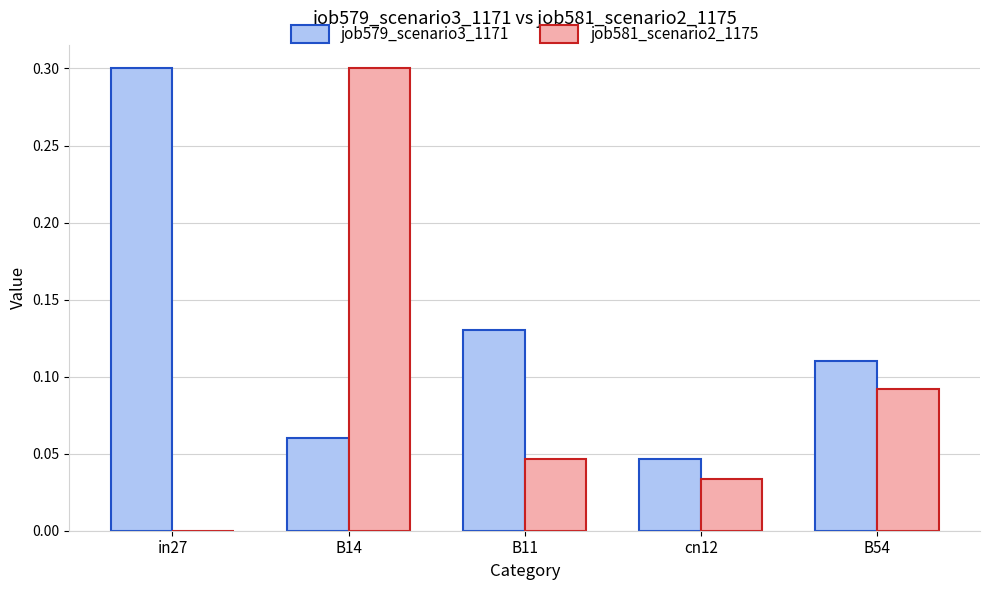

At which label does job579_scenario3_1171 reach its peak?

in27